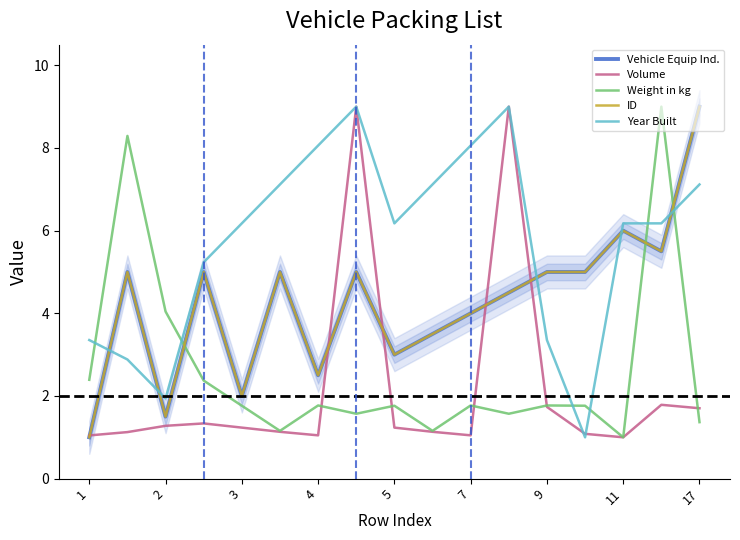

What is the value of the Vehicle Equip Ind. point at the 9th from the left?

3.0